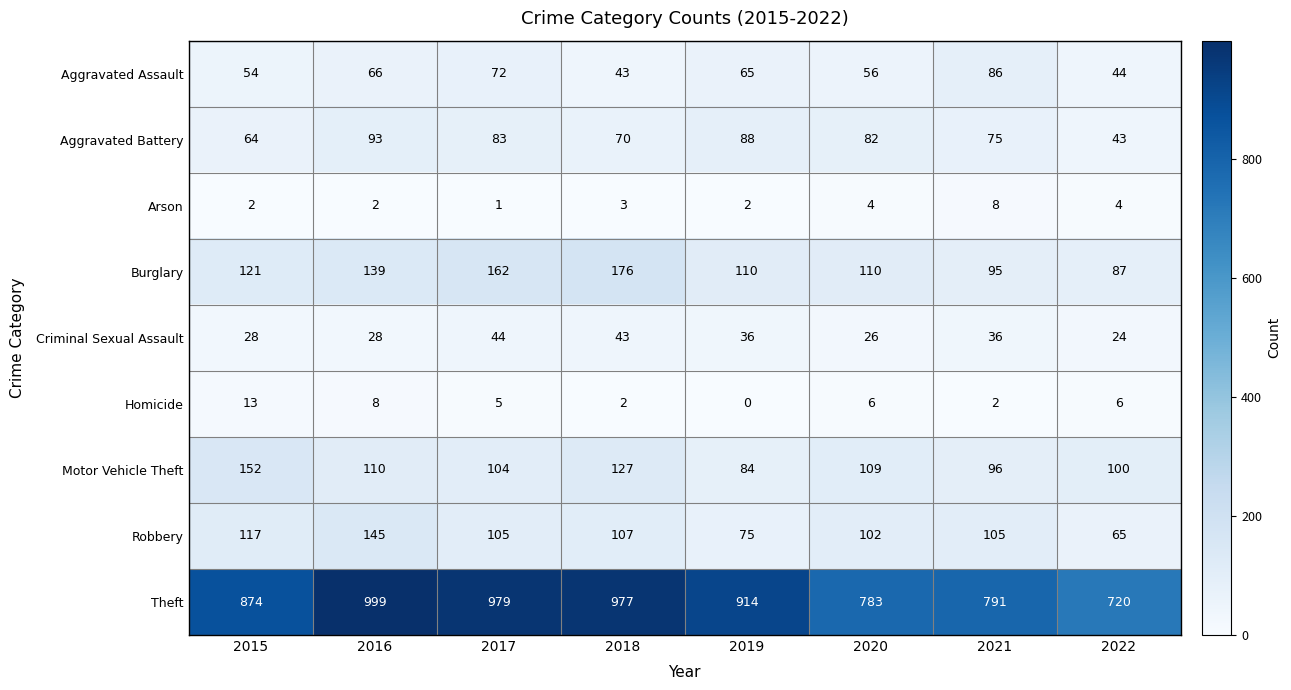

How many distinct data groups are displayed?

9